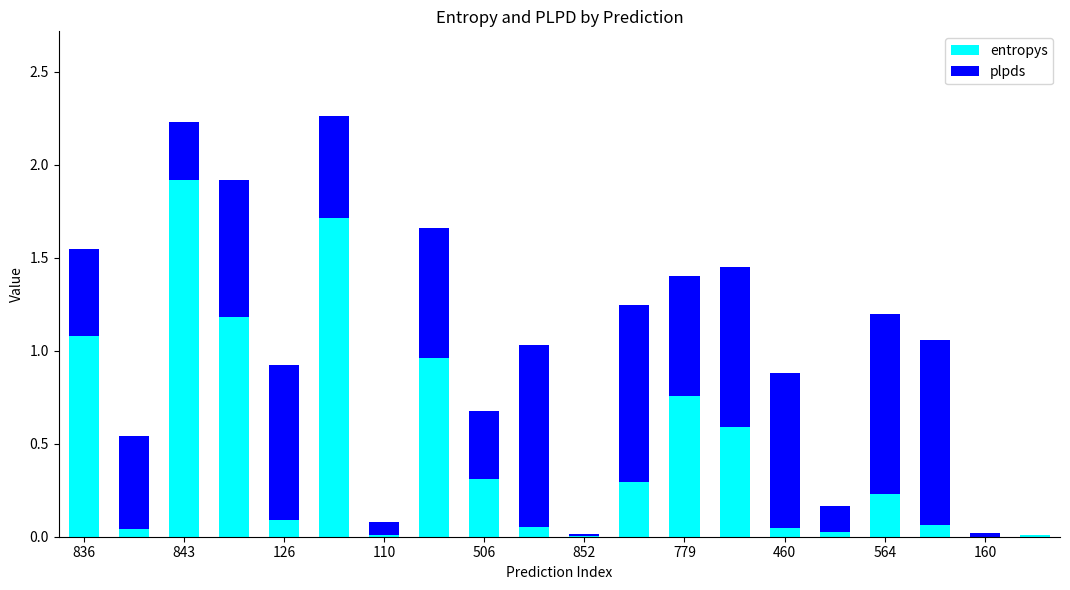

How many bars are there in each group?

2